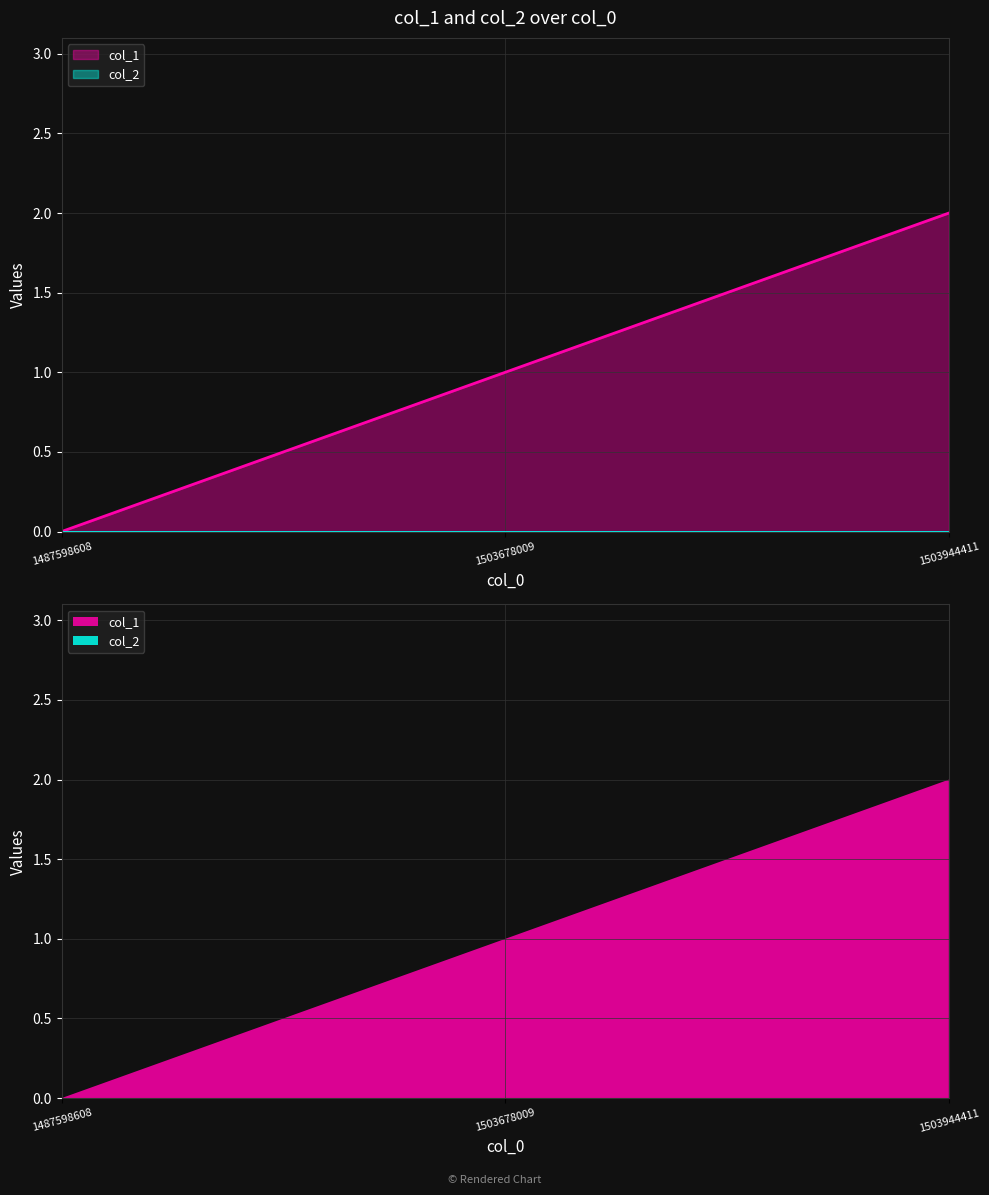

Is it true that the value at 1487598608 is 0?

True